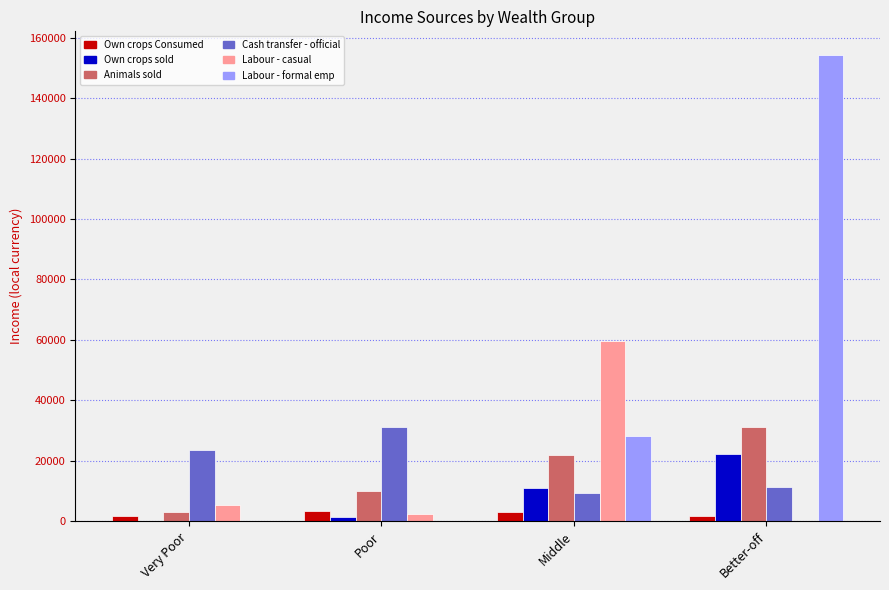

Which series changed the most between Middle and Better-off?

Labour - formal emp